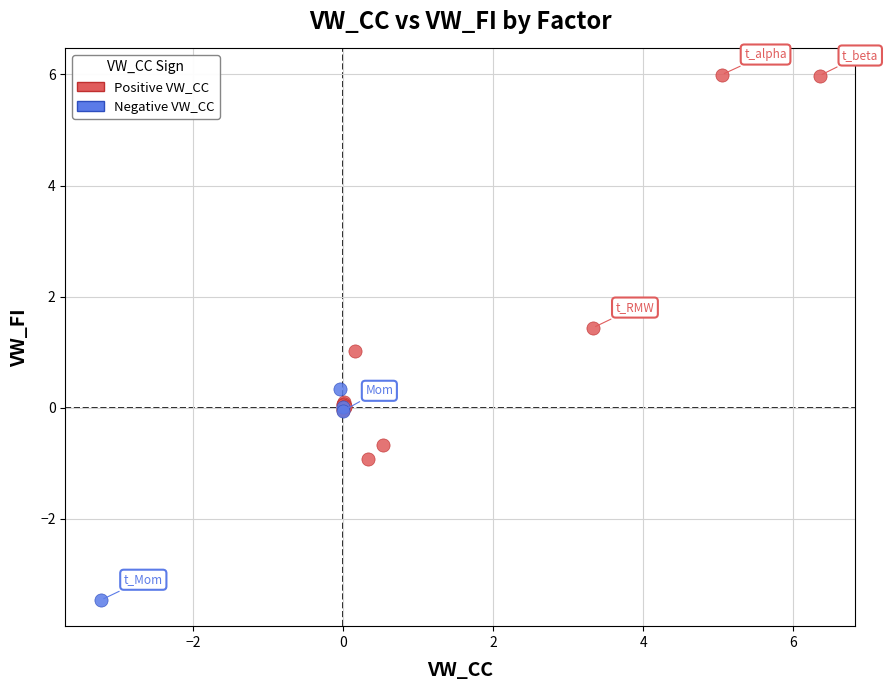

Which series reaches the maximum Y coordinate?

Positive VW_CC